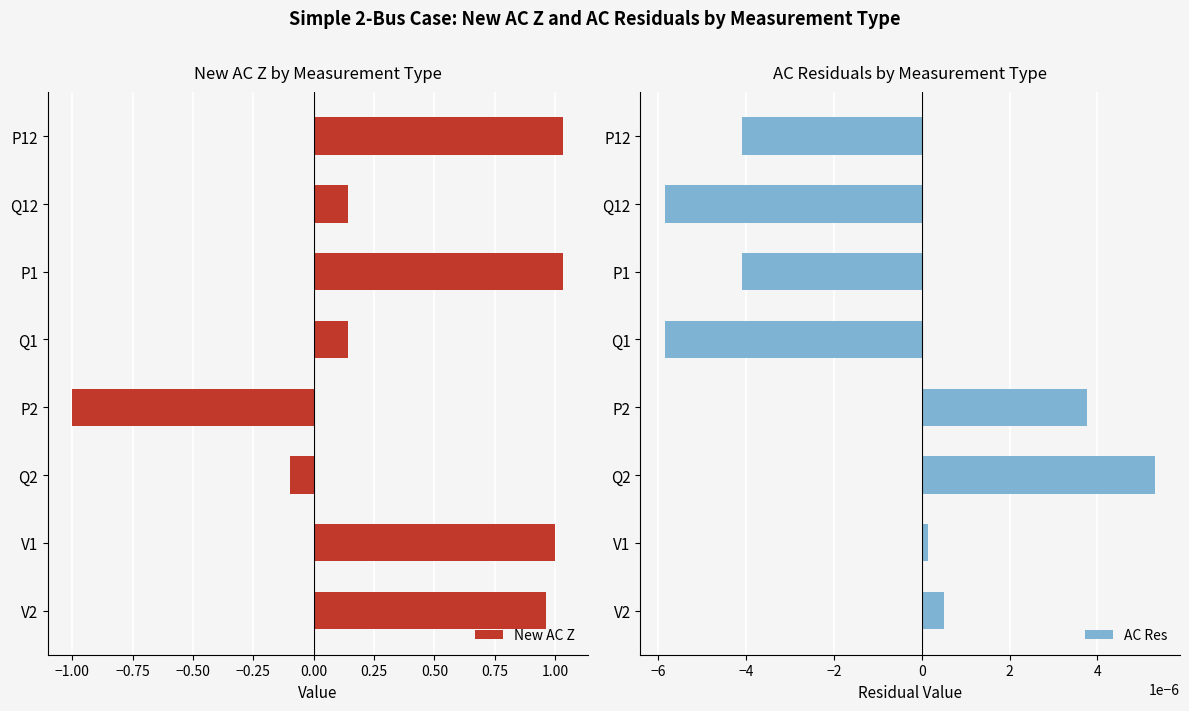

At which label is AC Res closest to 0?

V1